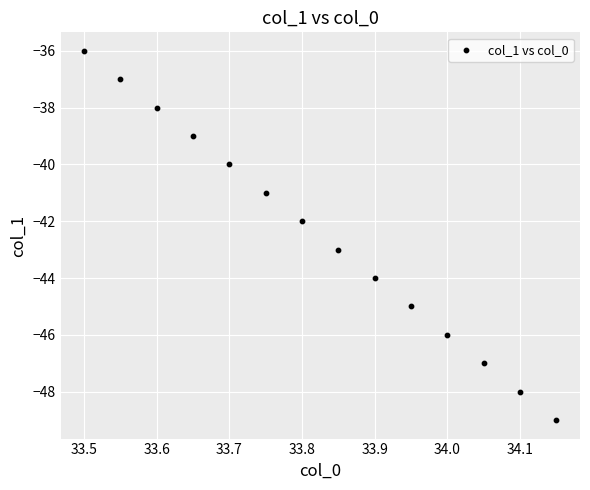

What is the range of Y values (max minus min)?

13